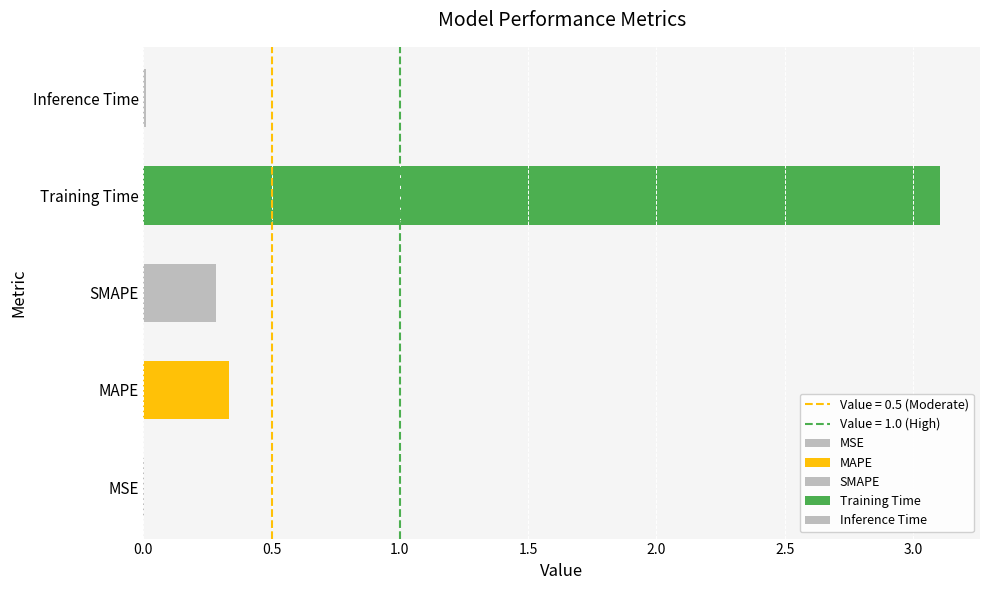

What is the label of the 1st bar from the right?

Inference Time